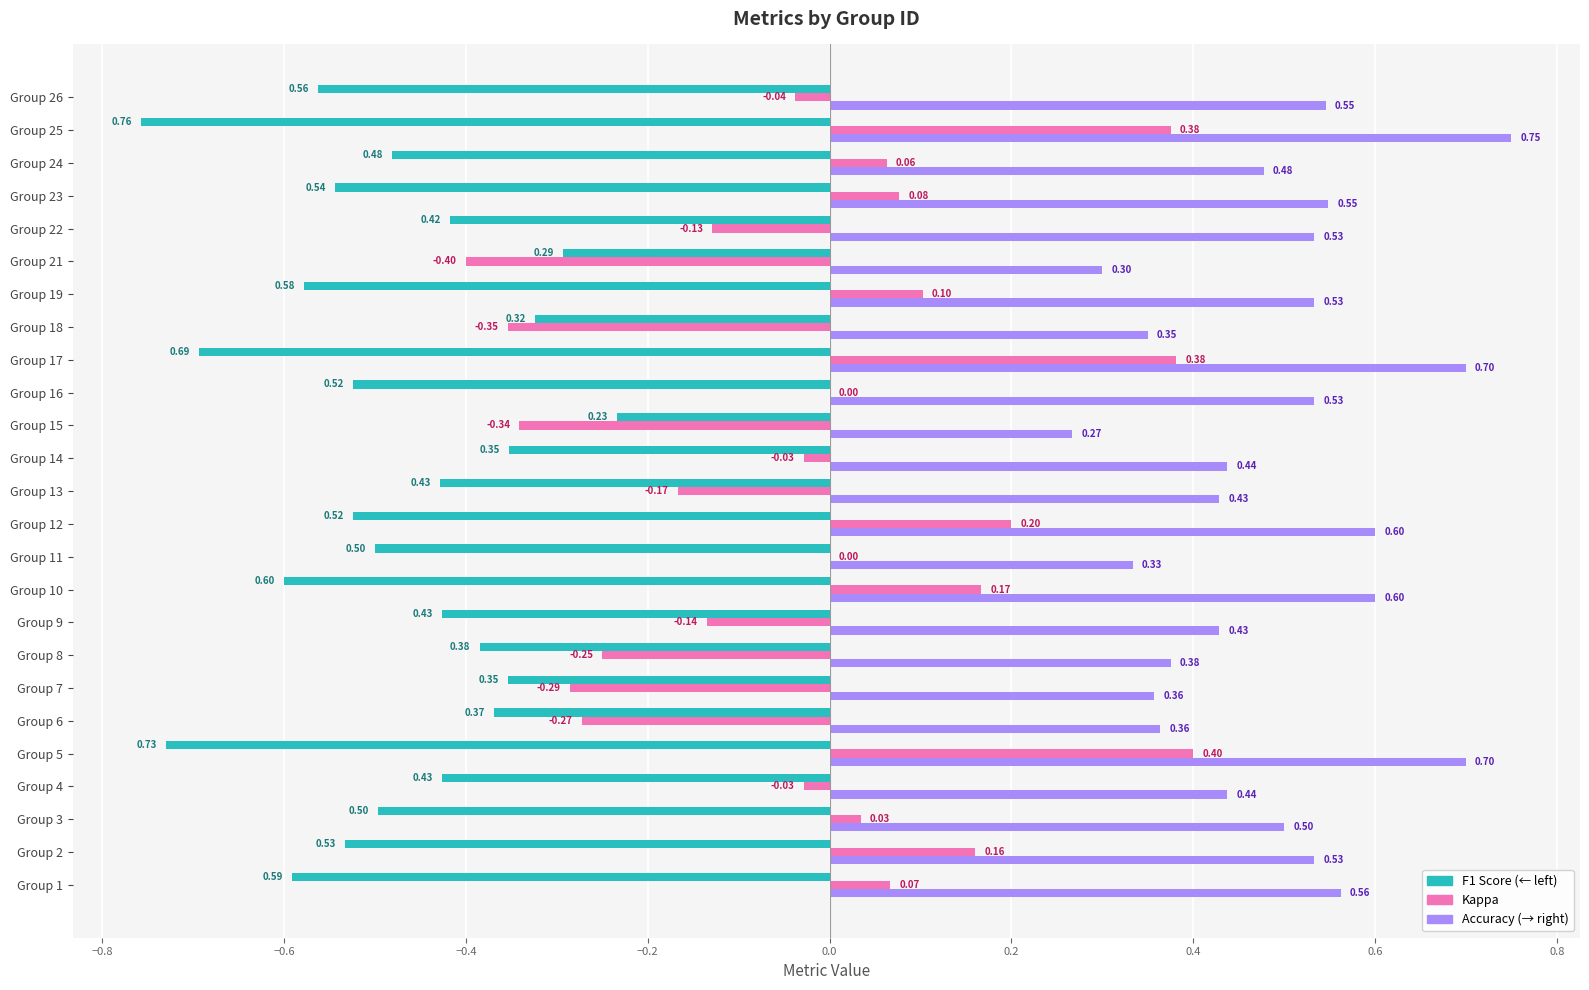

What is the total value across all series at Group 21?

-0.4